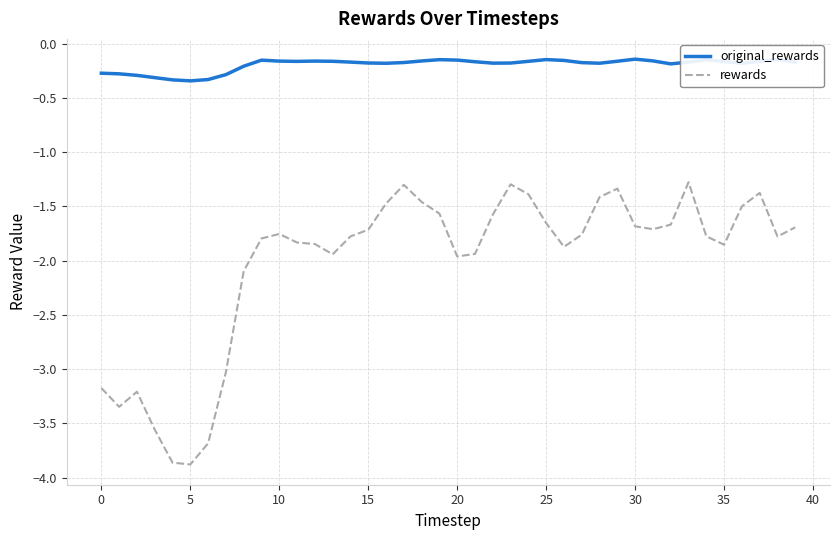

True or false: original_rewards and rewards cross at least once.

False